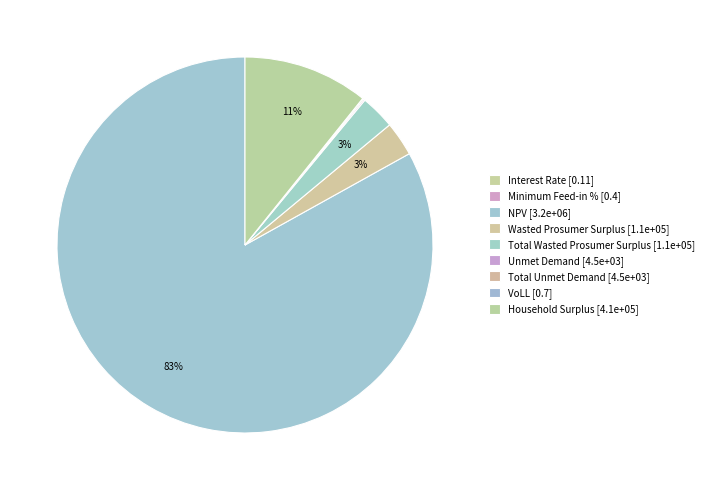

Which slice represents more than half of the pie?

NPV